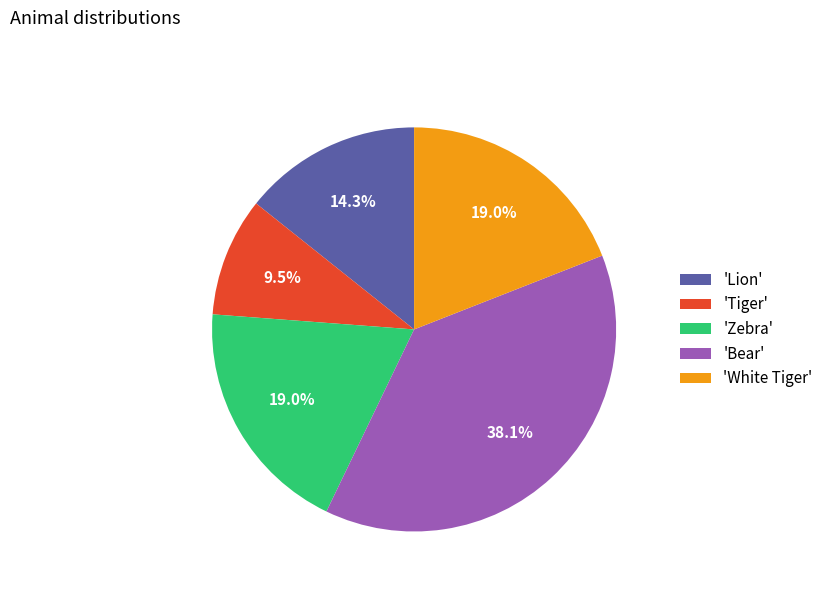

Which category has the smallest portion of the pie?

'Tiger'